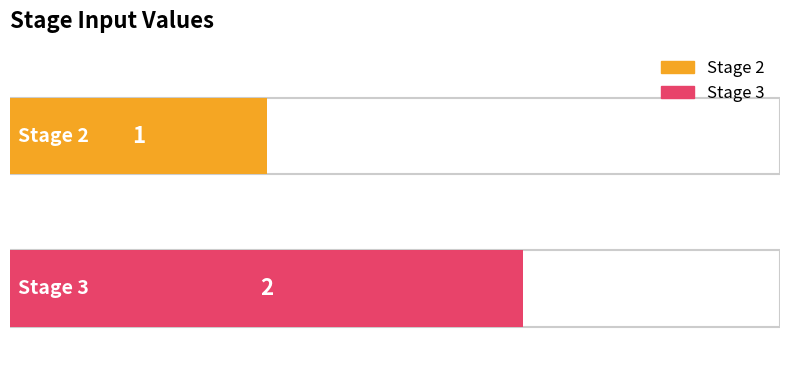

Reading right to left, transcribe all the data shown in this chart.

Stage 3=2	Stage 2=1